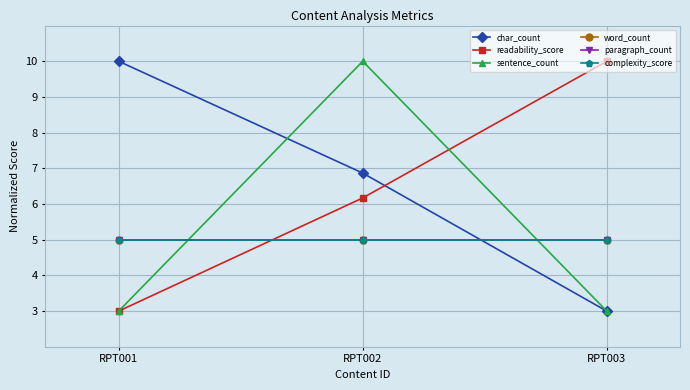

How many lines are shown in the chart?

6